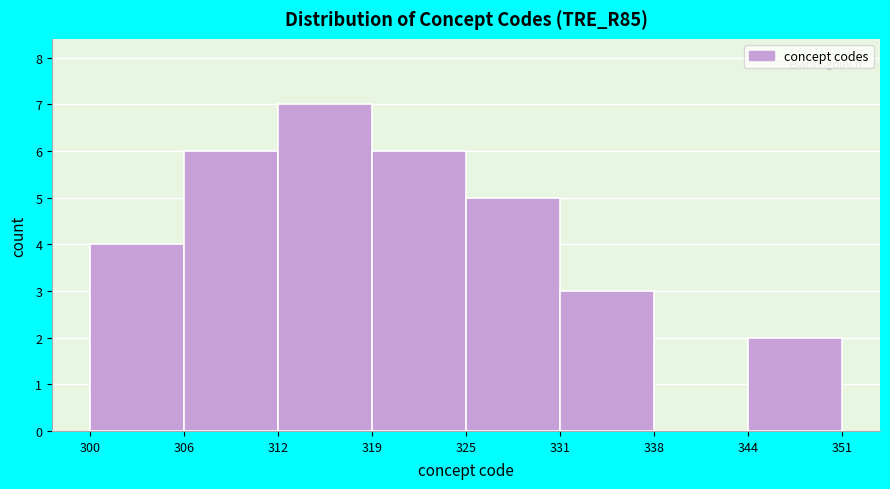

Reading left to right, what are all the values shown in this chart?

300=4	306=6	312=7	319=6	325=5	331=3	338=0	344=2